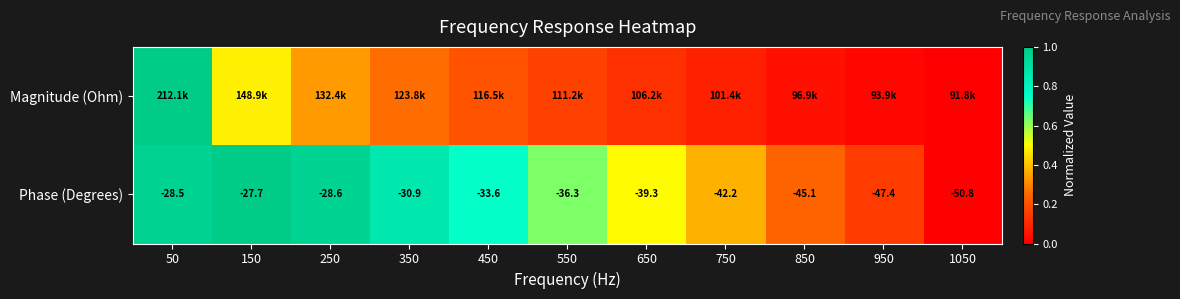

Which series has the largest range (max minus min)?

Magnitude (Ohm)